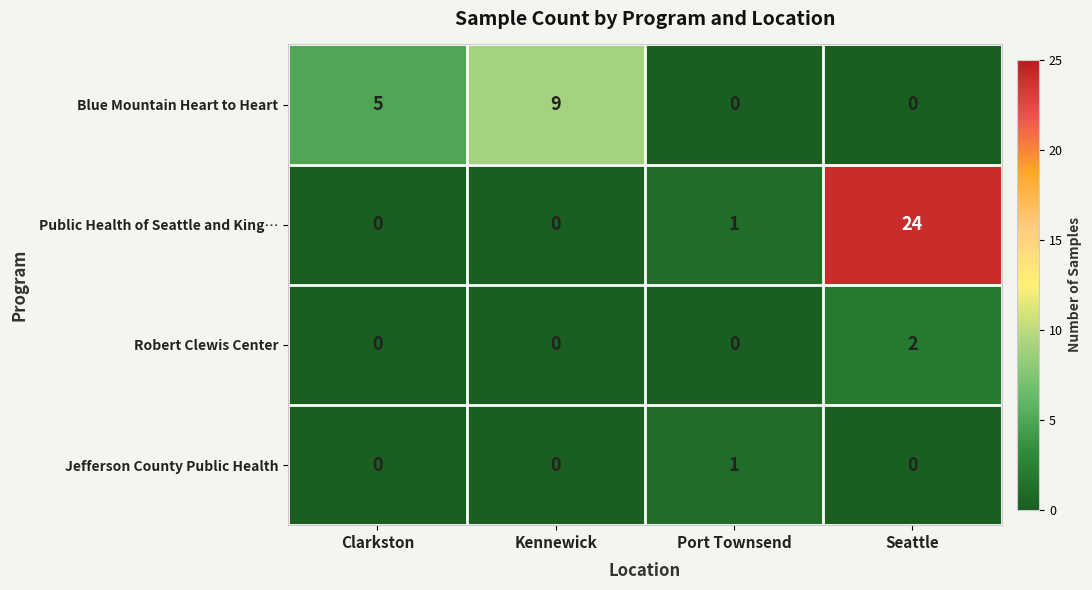

Rank the series by their maximum value, from lowest to highest.

Jefferson County Public Health, Robert Clewis Center, Blue Mountain Heart to Heart, Public Health of Seattle and King…